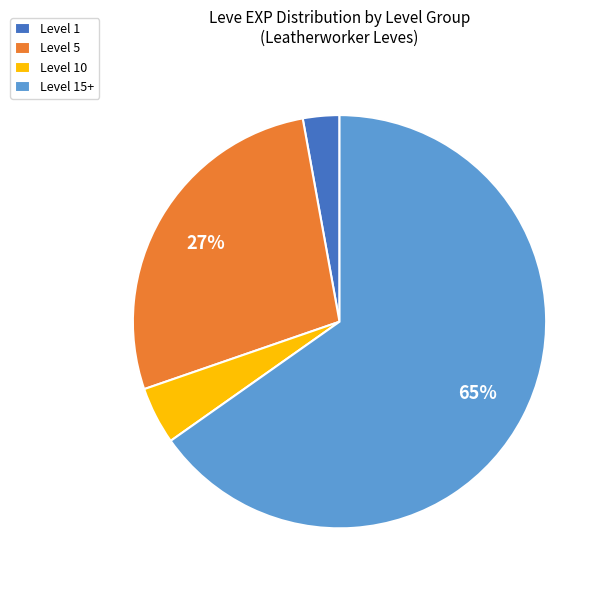

Count the number of slices in the pie.

4